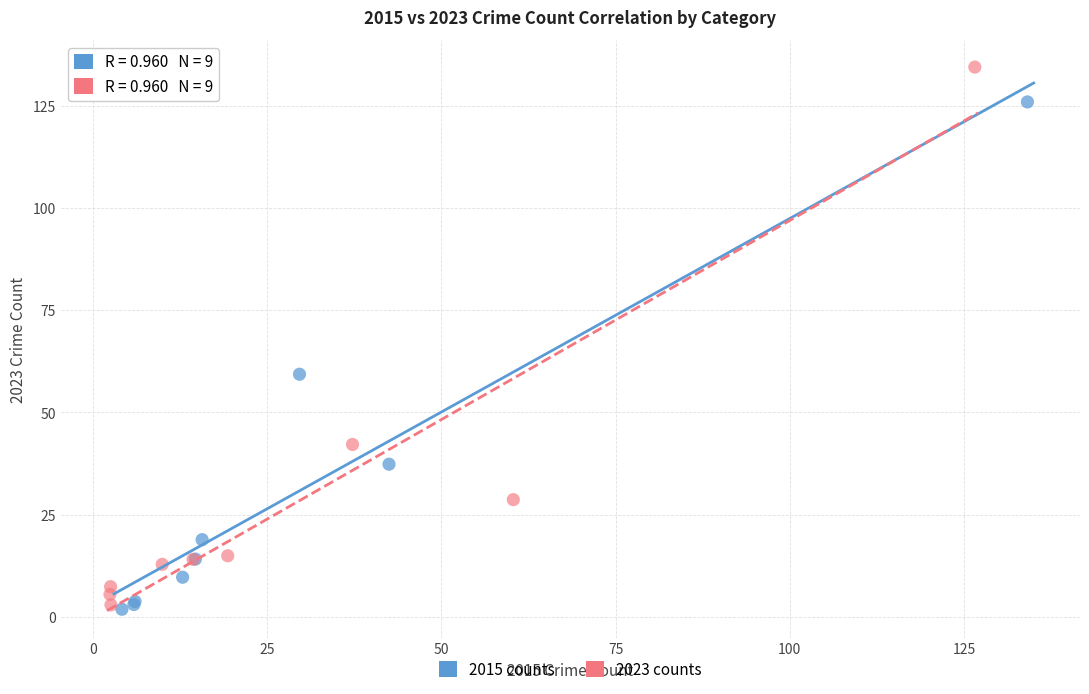

Which series contains the highest Y value?

2023 counts